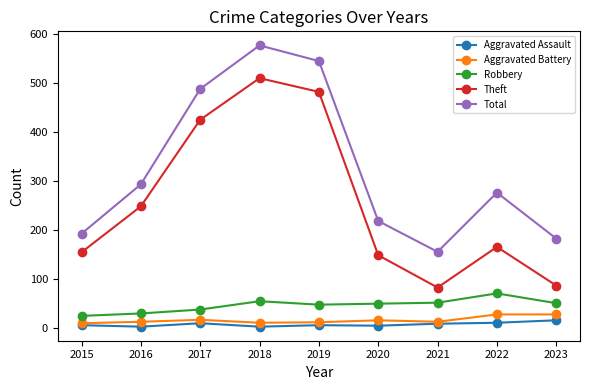

Rank the series by their maximum value, from highest to lowest.

Total, Theft, Robbery, Aggravated Battery, Aggravated Assault